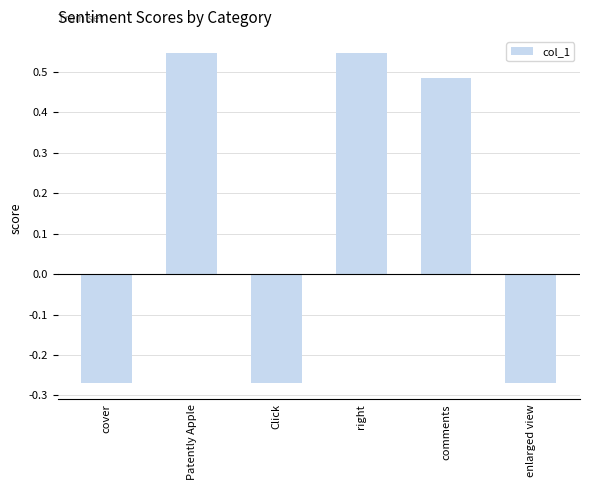

The chart shows a value of -0.5 at Click. True or false?

False